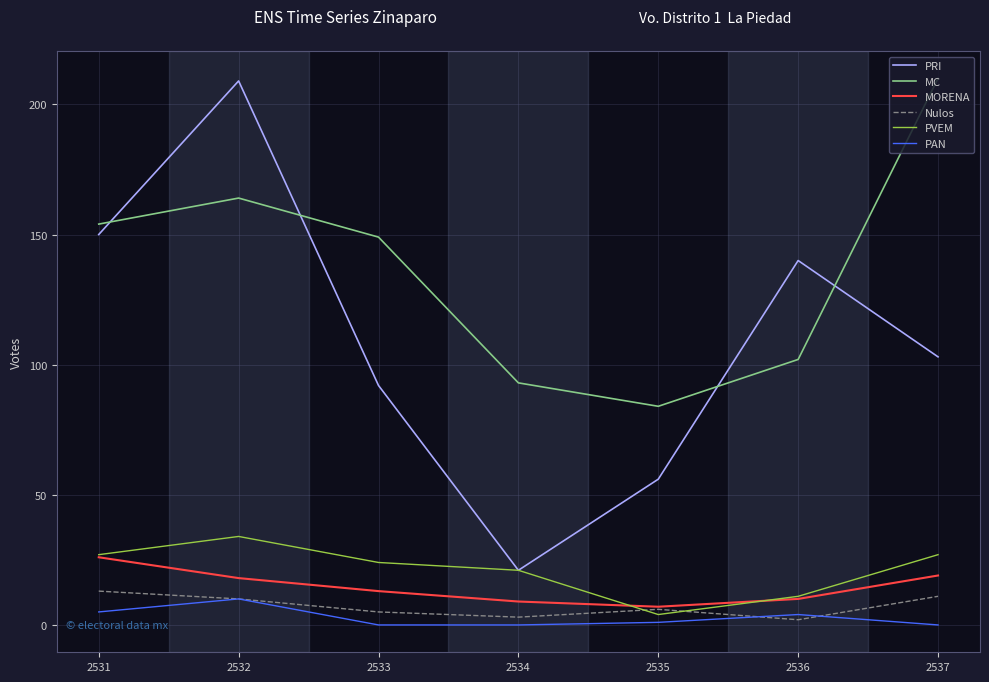

Is it true that PRI equals 209 at 2532?

True